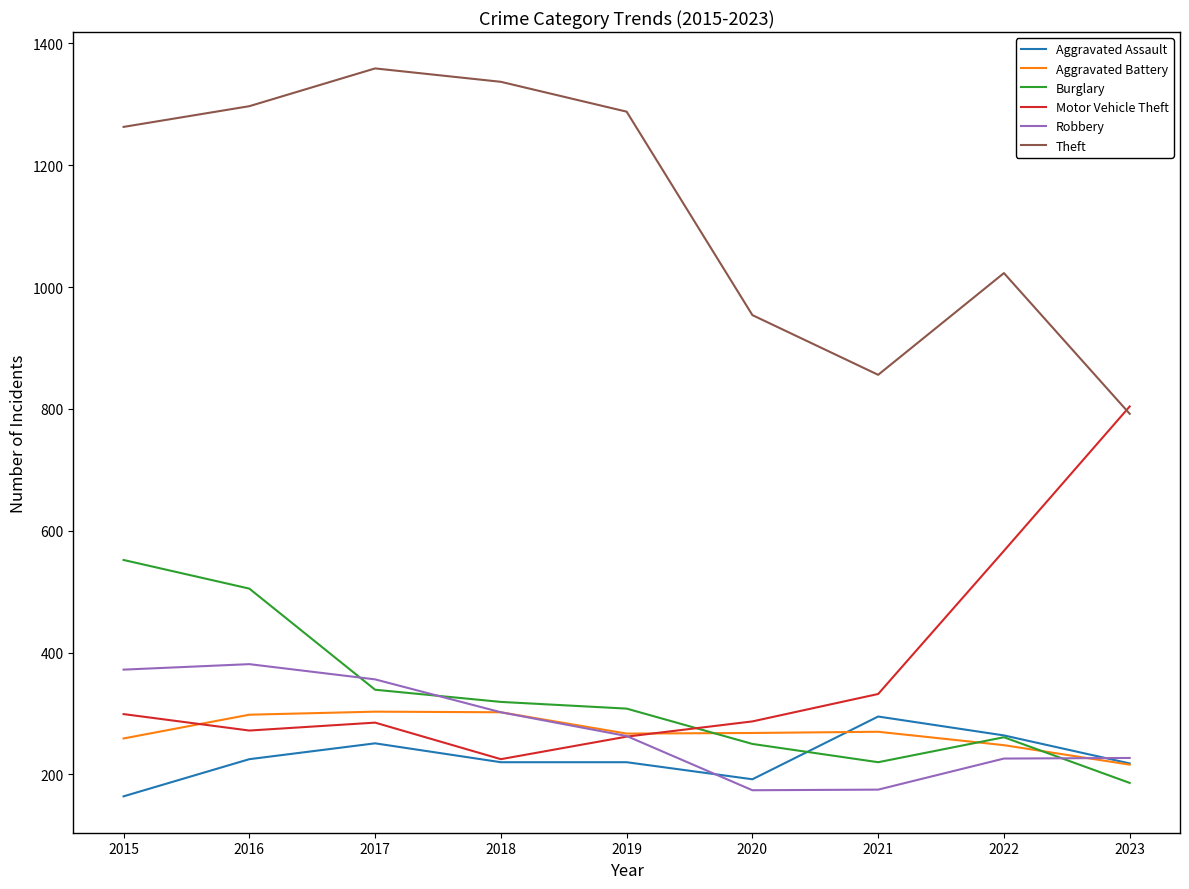

True or false: Robbery has a value of 174 at 2020.

True